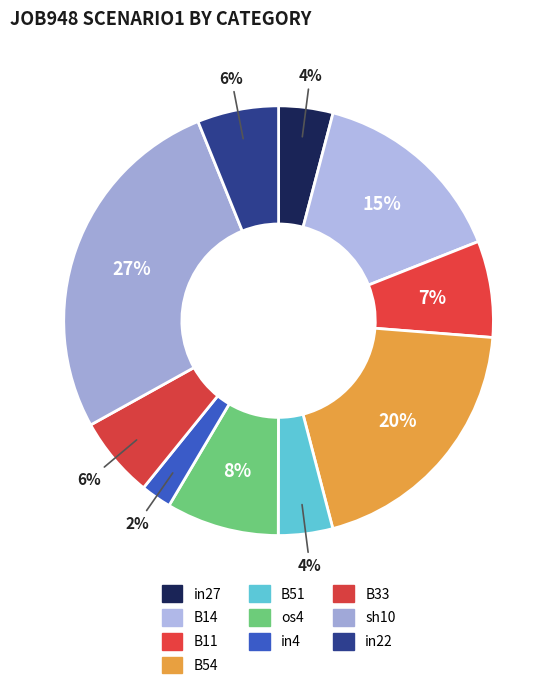

How many segments does this pie chart have?

10